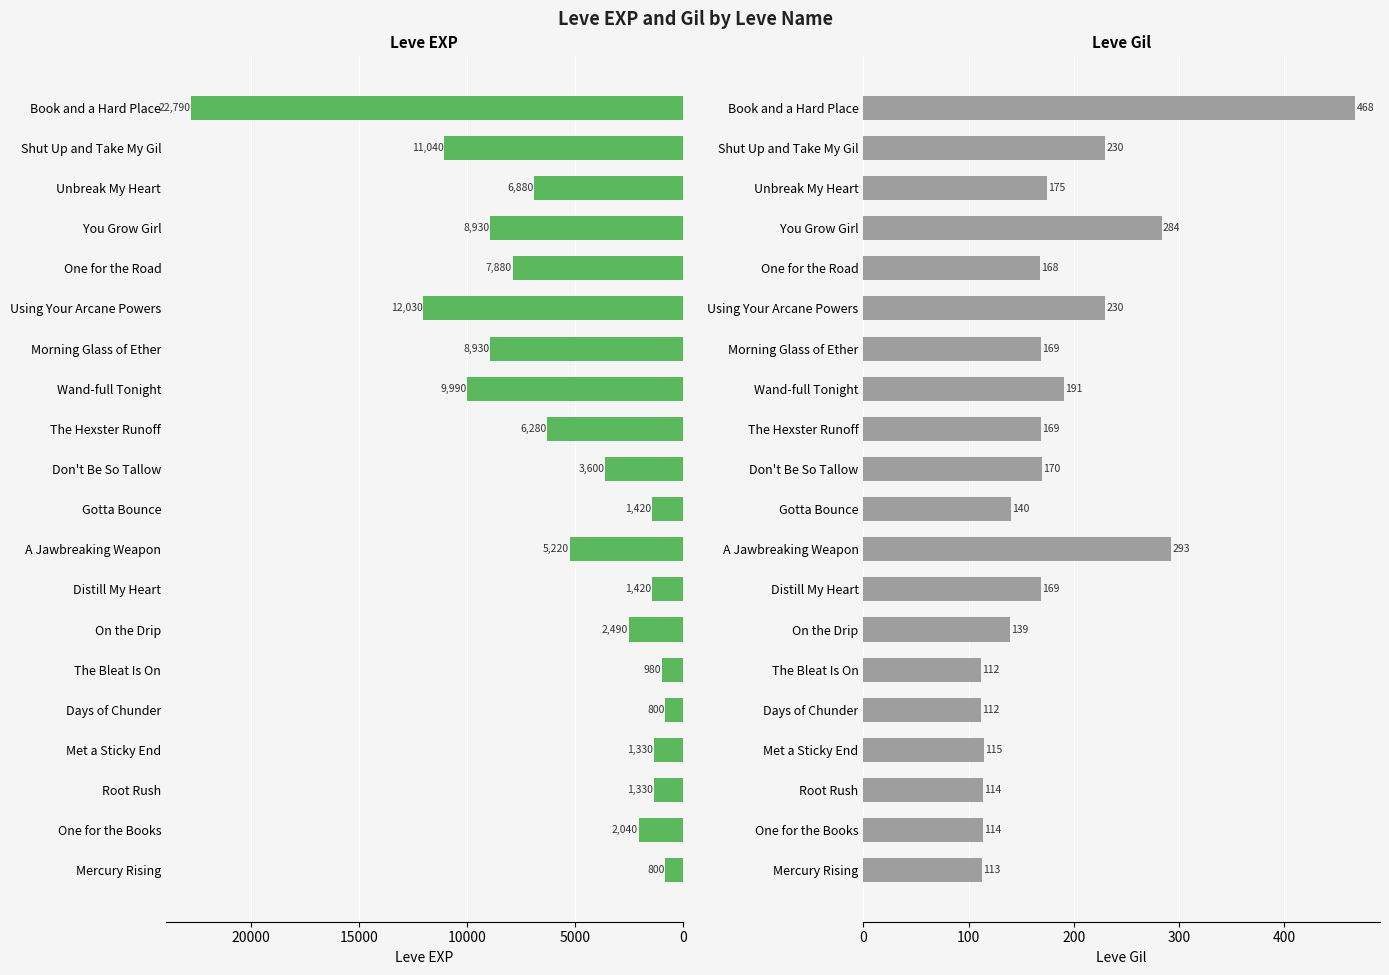

How many bars are there in total?

40